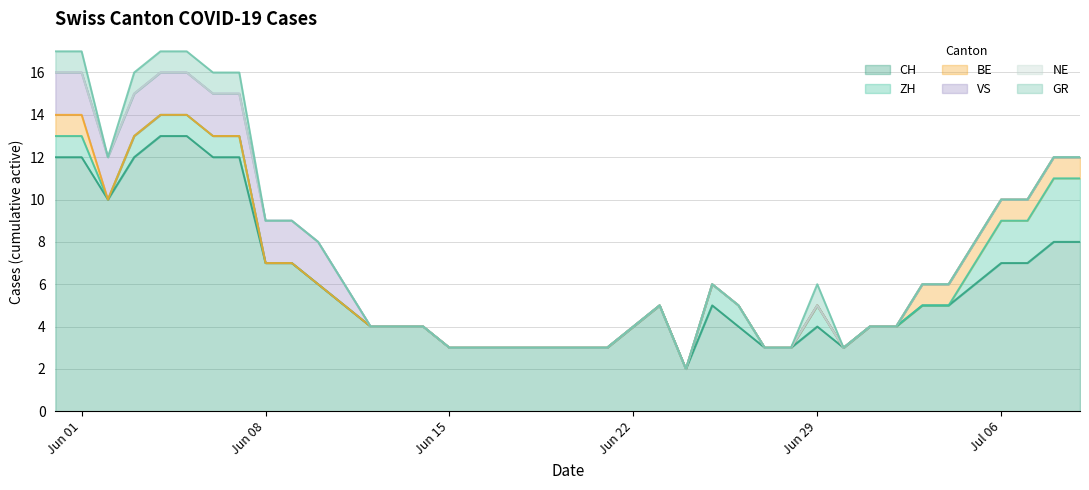

True or false: NE and BE intersect in this chart.

False